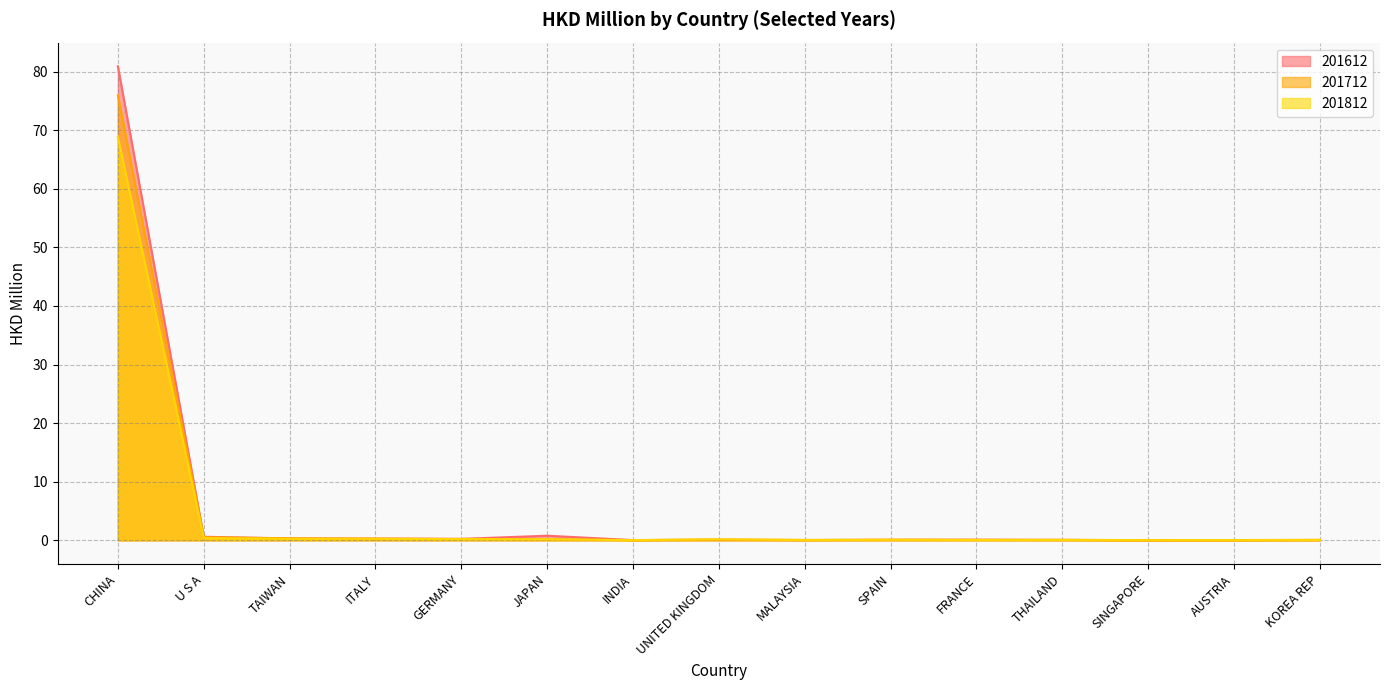

What is the difference between the 201712 values at GERMANY and TAIWAN?

0.1